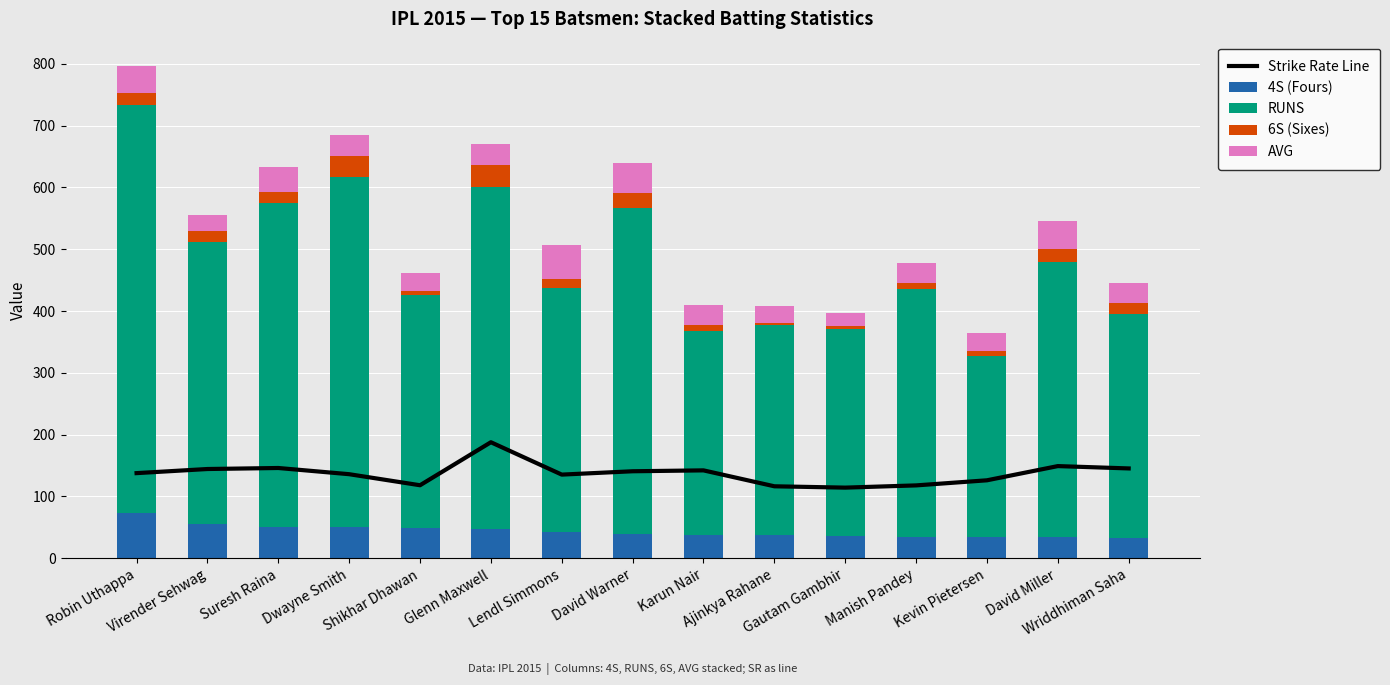

Which series has the largest range (max minus min)?

RUNS